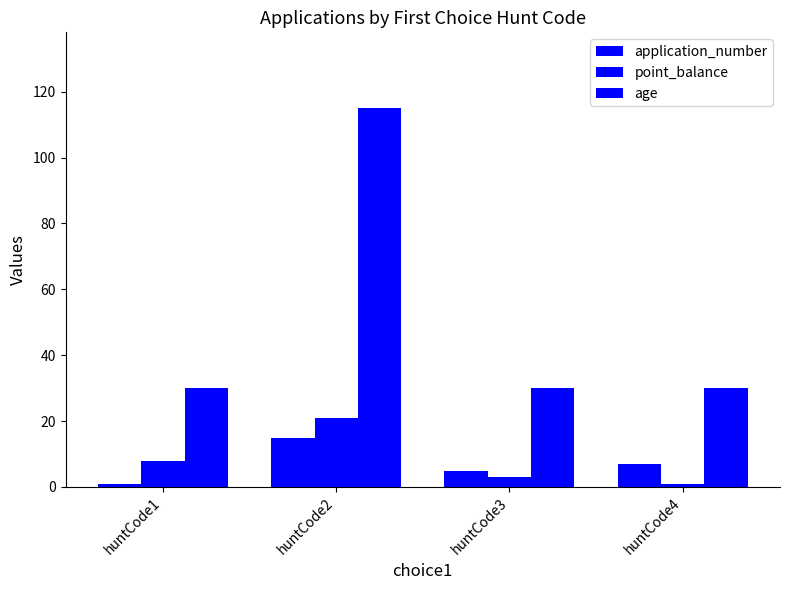

Reading left to right, transcribe all the data shown in this chart.

application_number: 1	15	5	7
point_balance: 8	21	3	1
age: 30	115	30	30